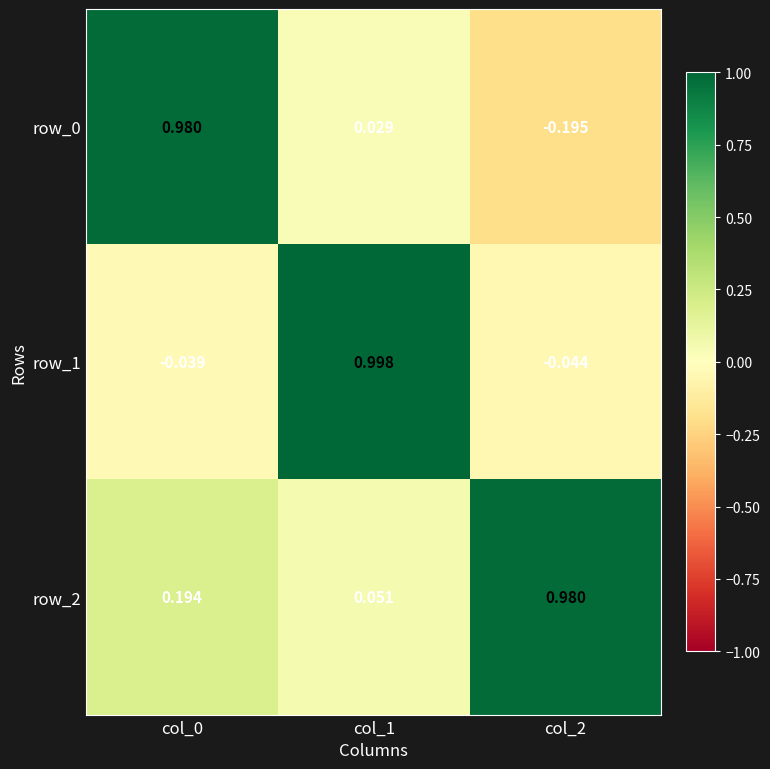

How many series are shown in this chart?

3